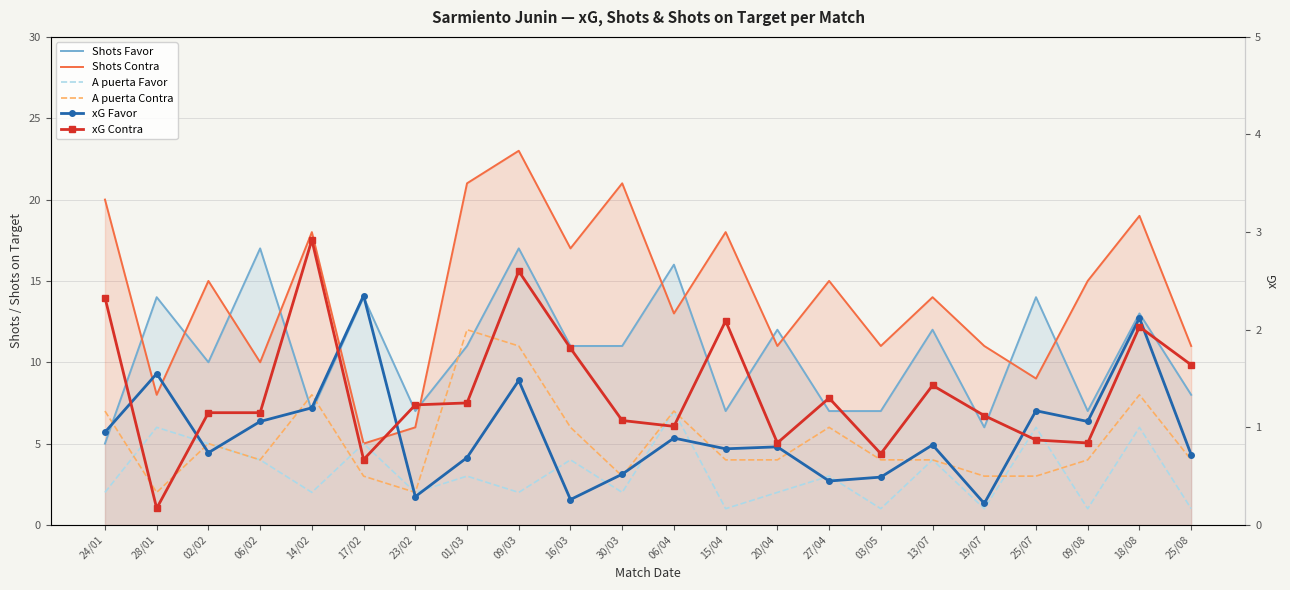

True or false: Shots Contra and A puerta Favor cross at least once.

False